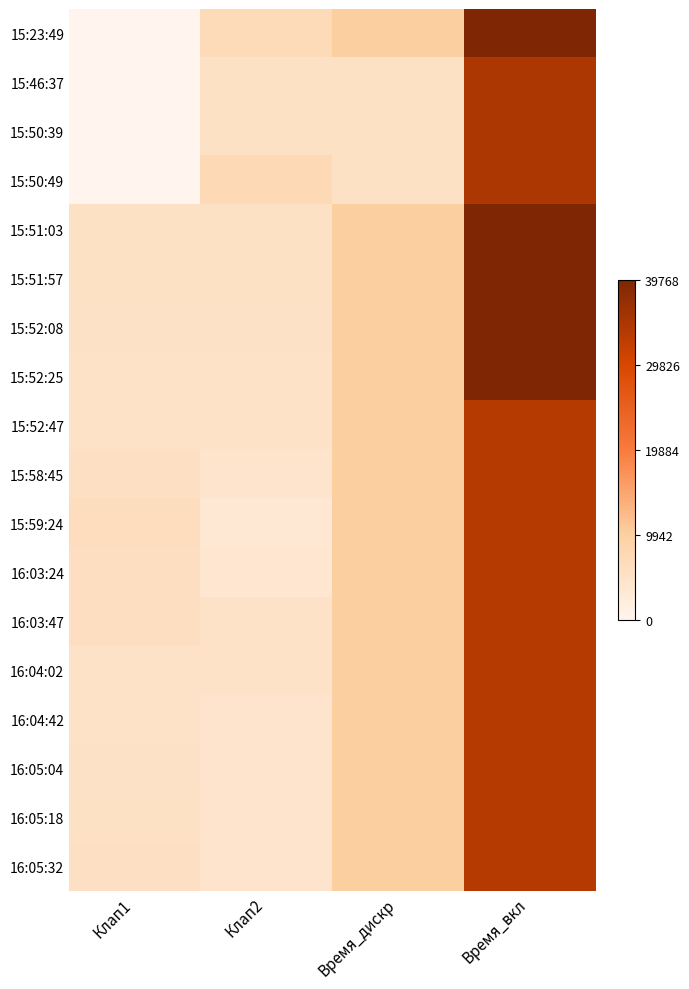

What is the greatest value displayed?

1.0